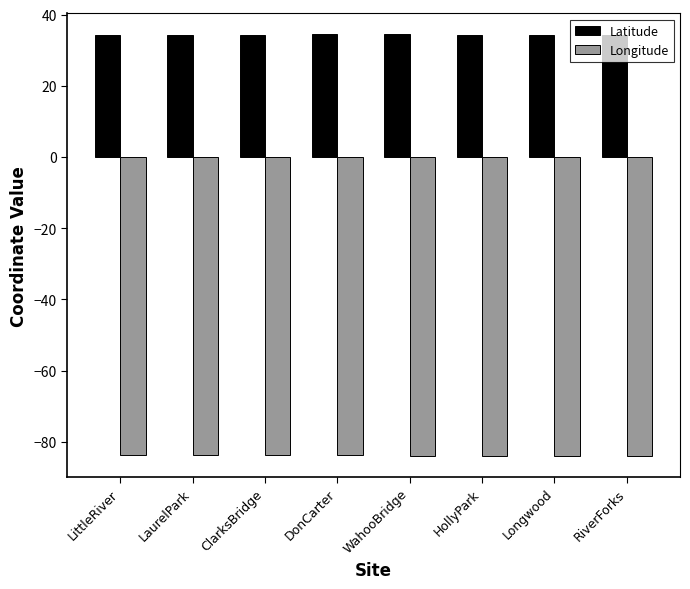

How many groups of bars are there?

8